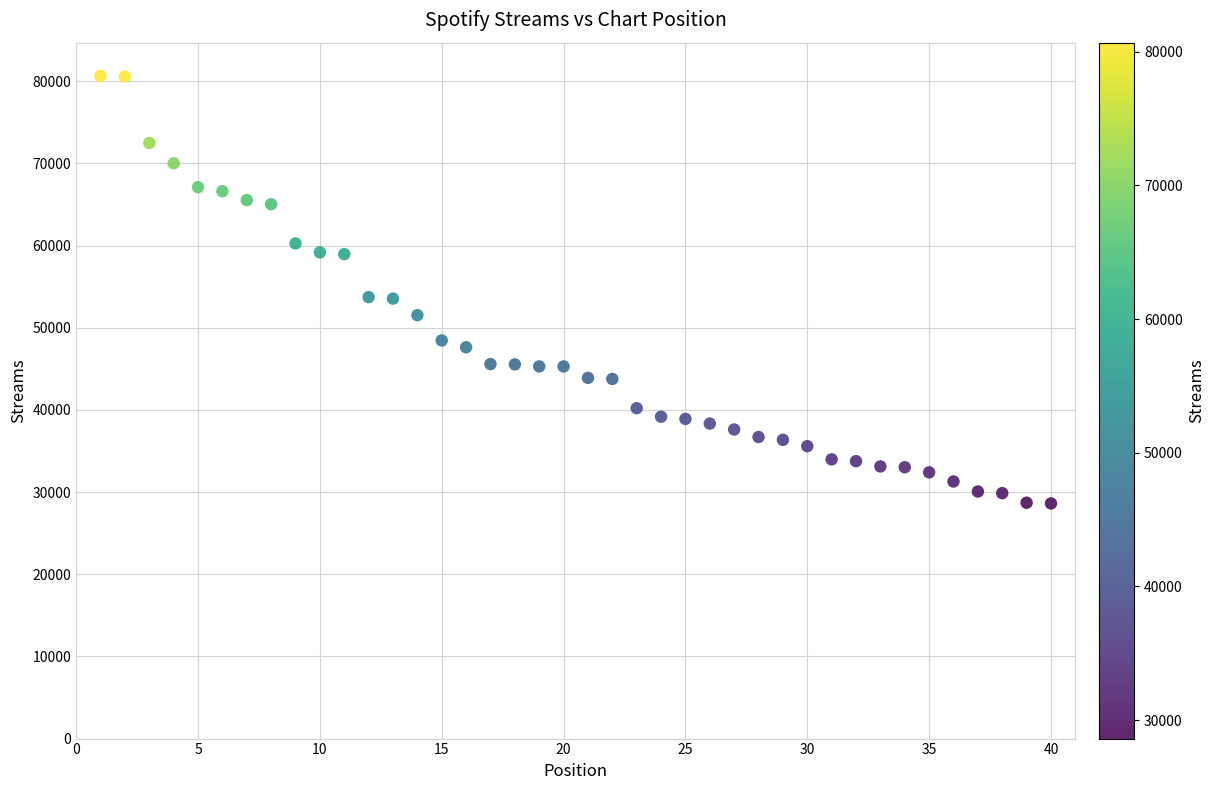

What is the range of X values (max minus min)?

39